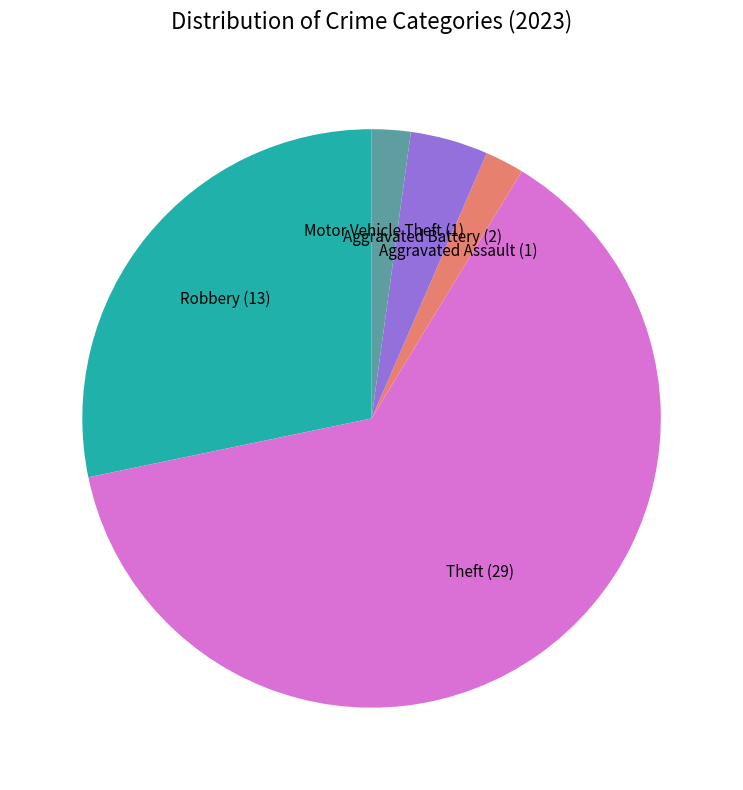

Which category accounts for the majority?

Theft